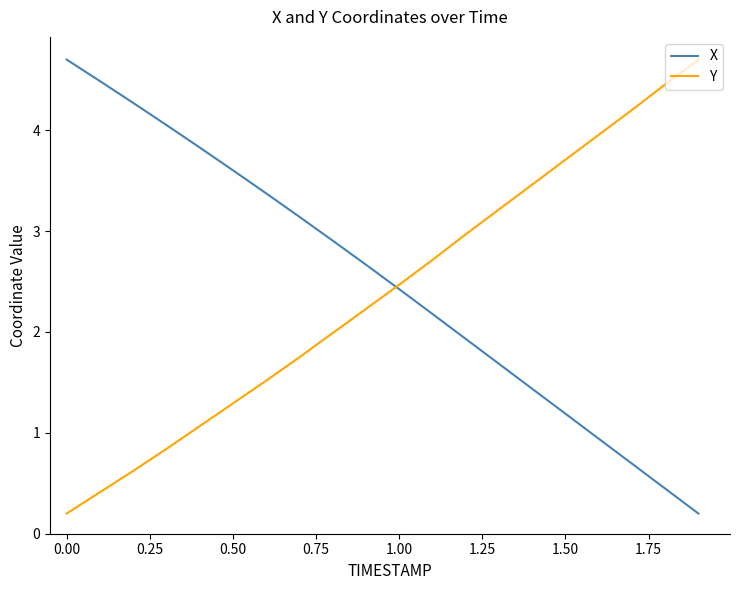

What is the greatest value displayed?

4.7